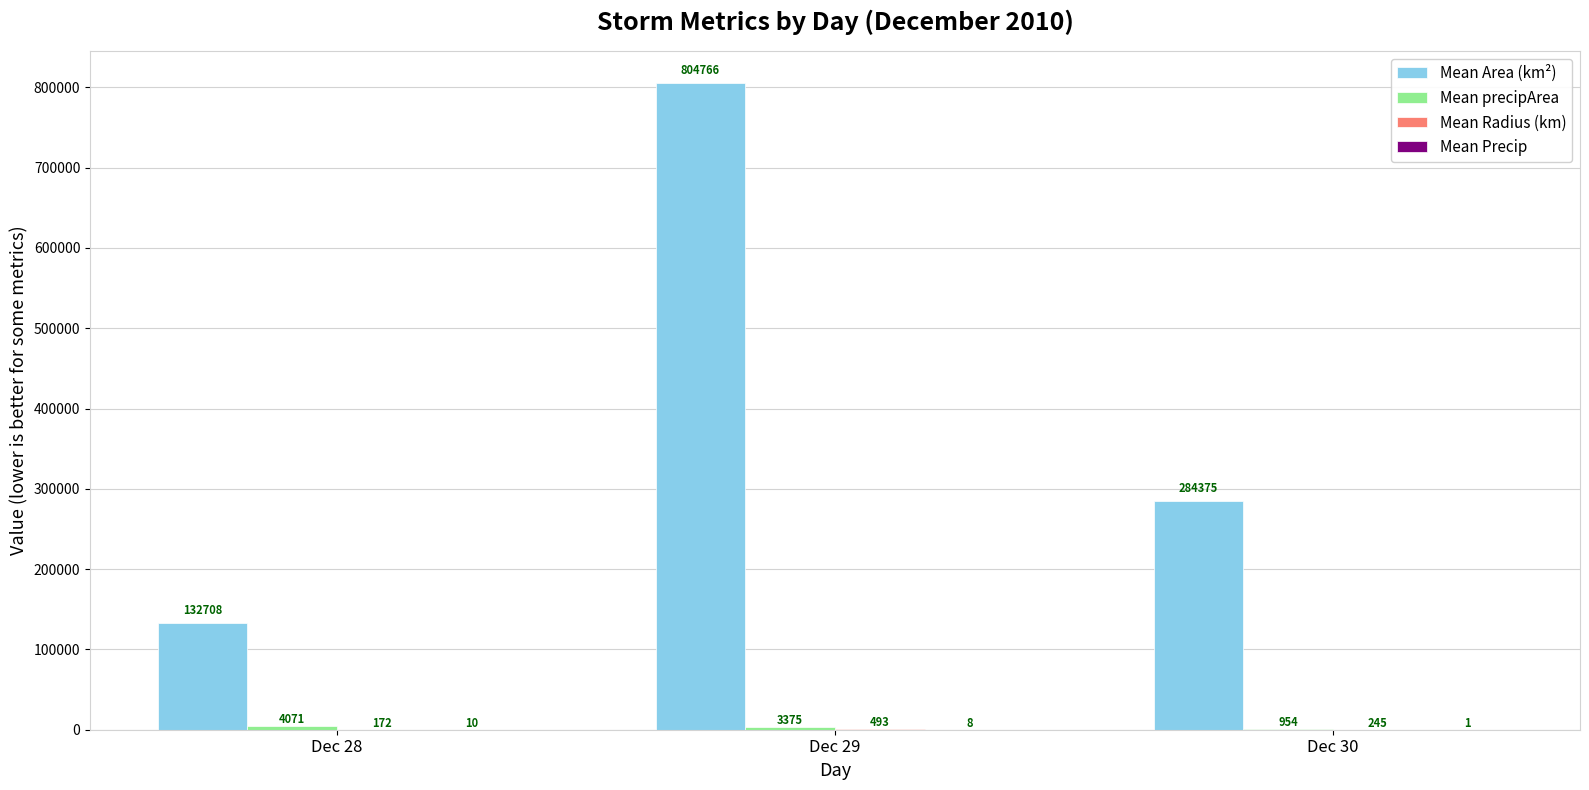

What is the average value of the Mean Area (km²) series?

407283.0